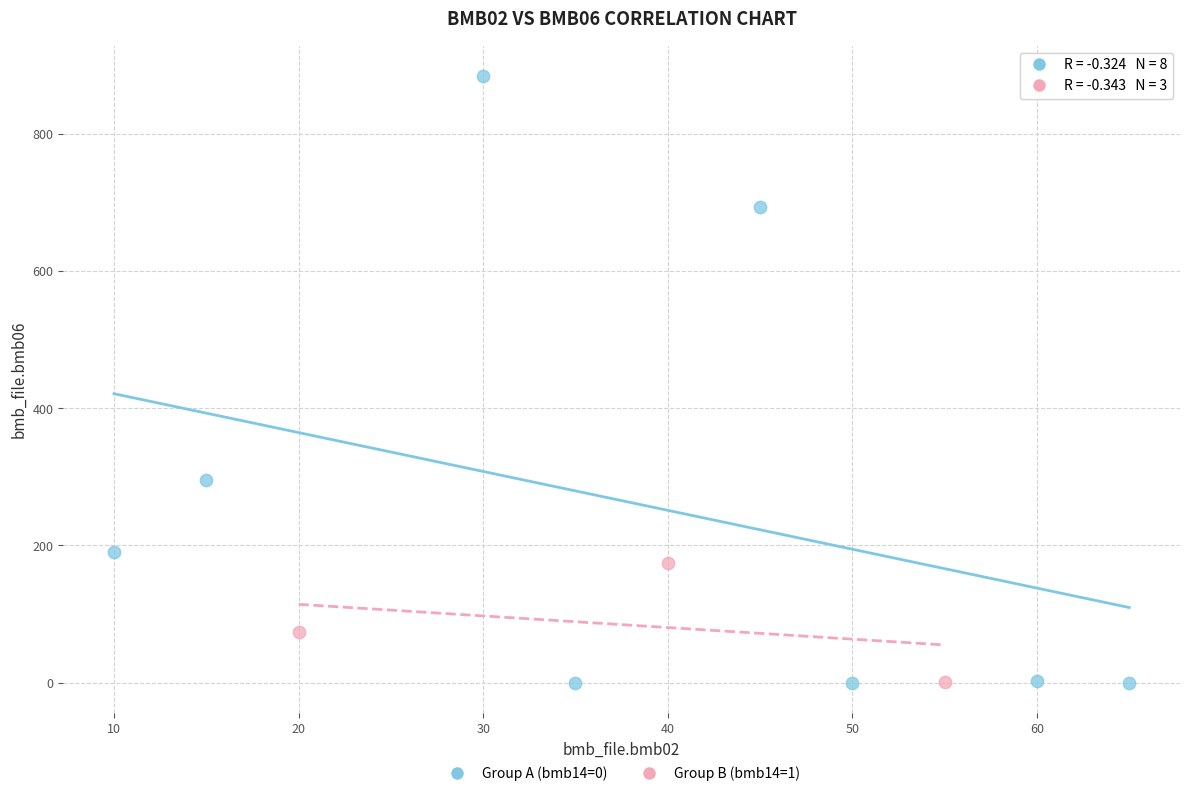

Which series contains the highest Y value?

Group A (bmb14=0)